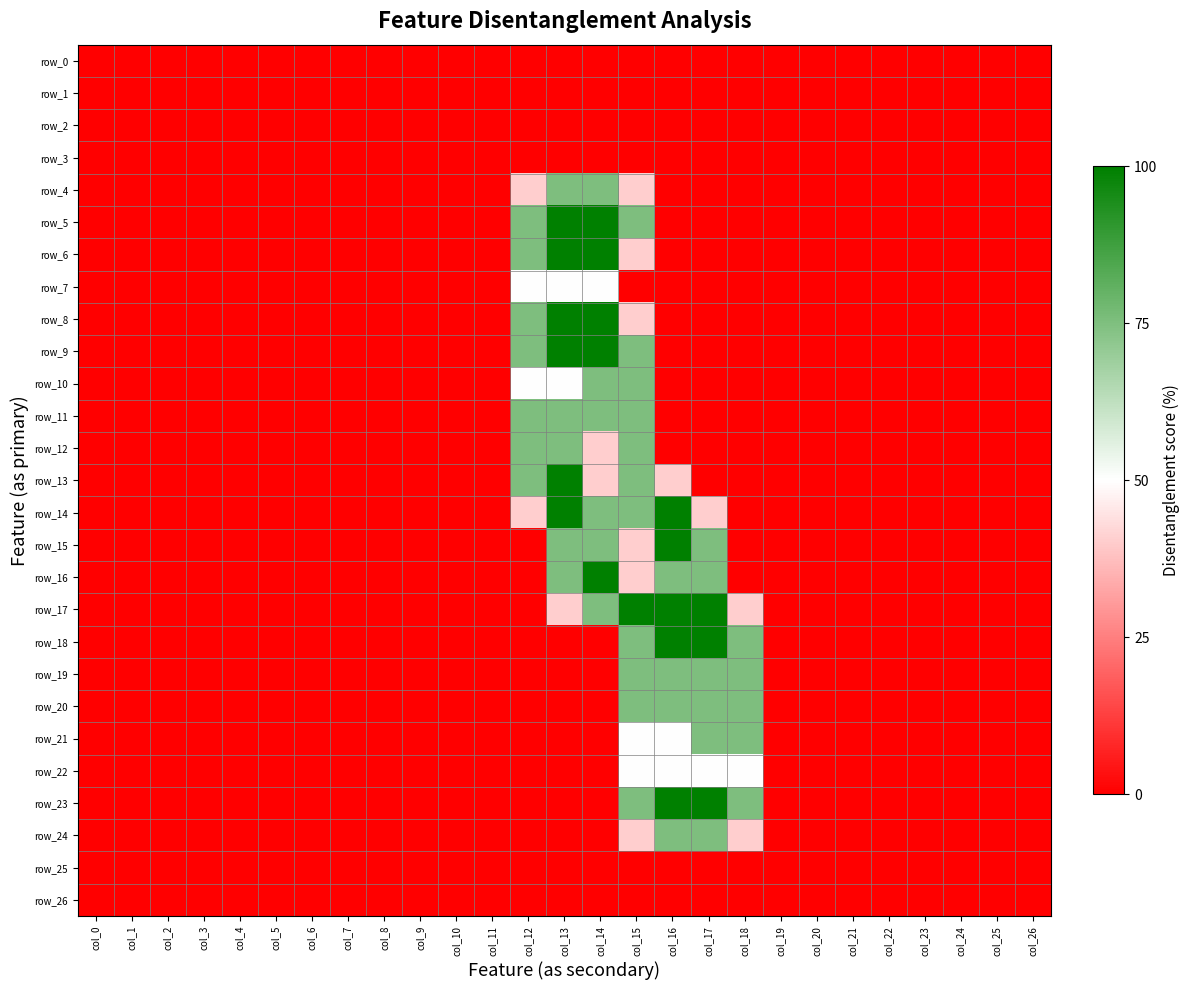

Rank the categories by row_10 value from highest to lowest.

col_14, col_15, col_12, col_13, col_0, col_1, col_2, col_3, col_4, col_5, col_6, col_7, col_8, col_9, col_10, col_11, col_16, col_17, col_18, col_19, col_20, col_21, col_22, col_23, col_24, col_25, col_26